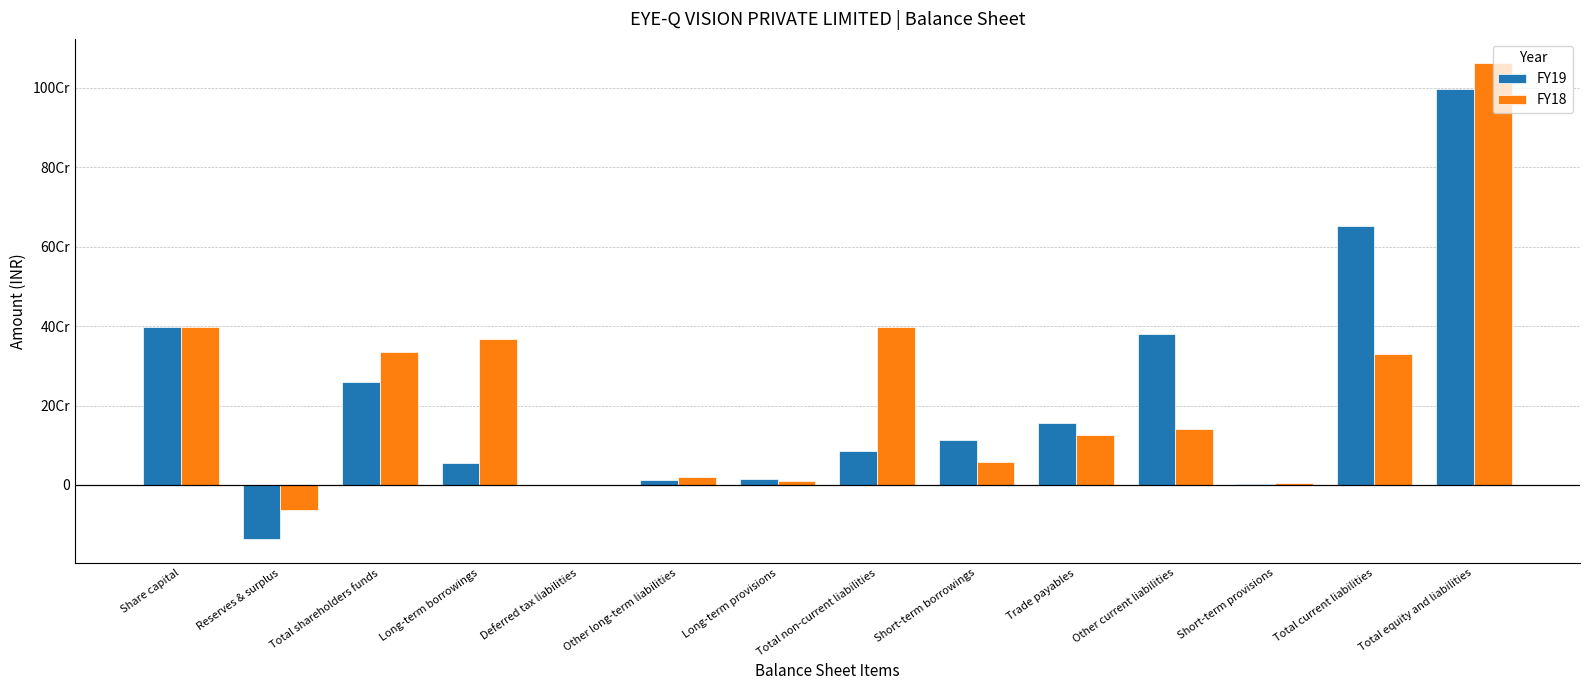

What are all the series names shown in the legend?

FY19, FY18